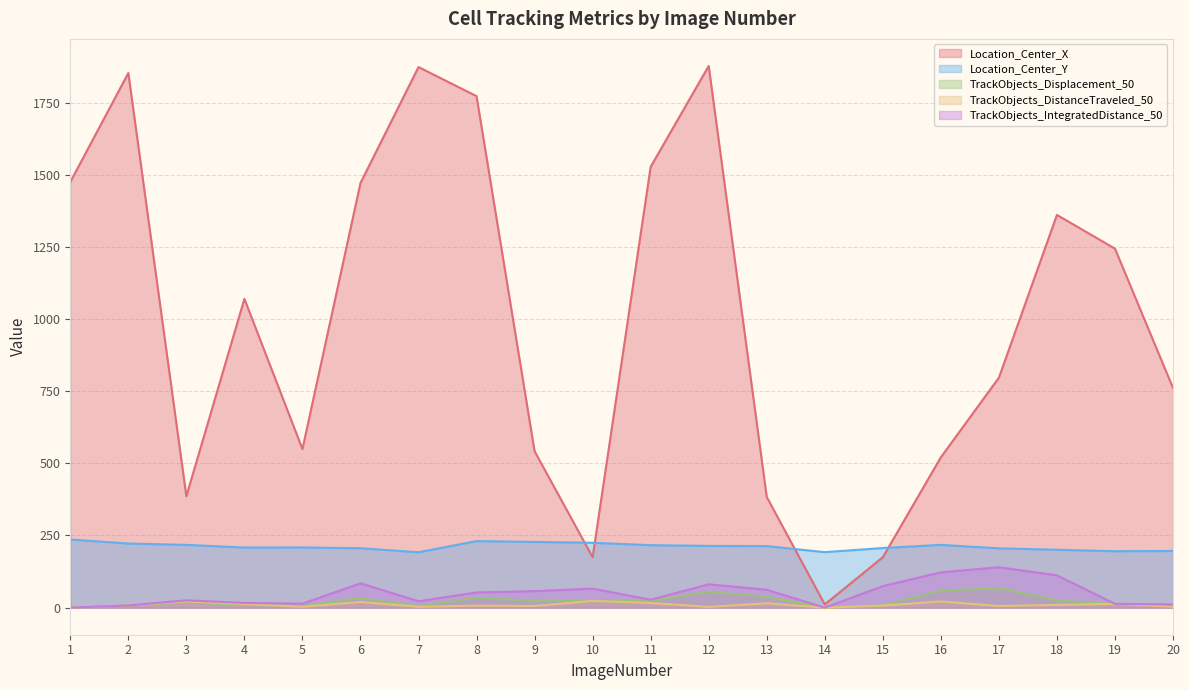

Where is TrackObjects_Displacement_50 nearest to the value 33?

6